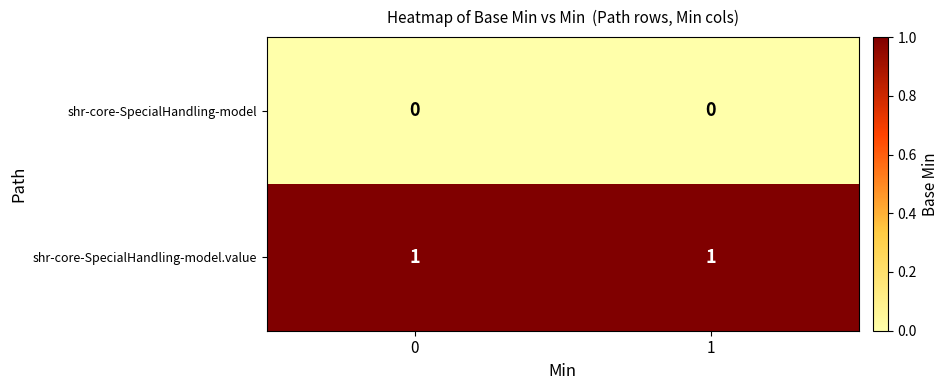

Count the number of categories in the chart.

2